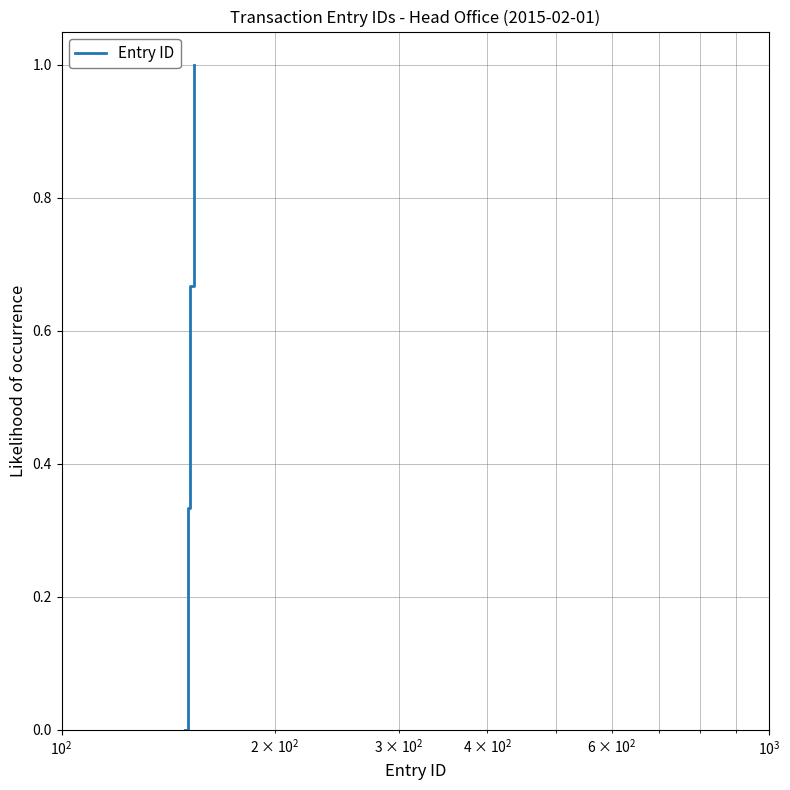

What is the sum of all values?

2.0